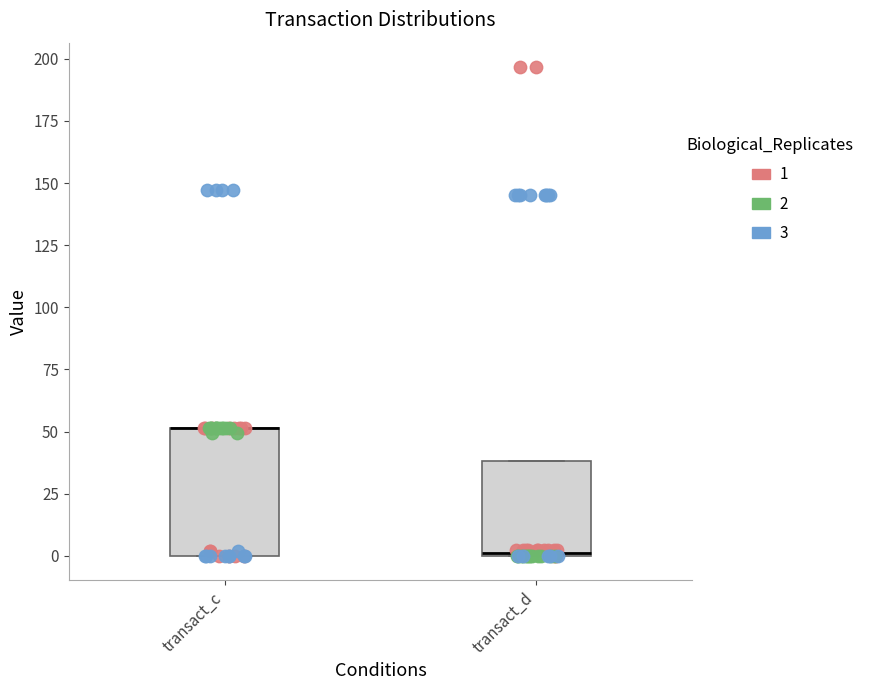

Reading left to right, transcribe this box plot: for each box, give where its median line is, the range the box spans, and where its two whiskers end, as read against the y-axis. The values are not printed on the chart, so give them approximately, as read against the axis.

transact_c: median 50 (drawn on the box's upper edge), box 0 to 50, whiskers 0 to 50
transact_d: median 0, box 0 to 40, whiskers 0 to 40